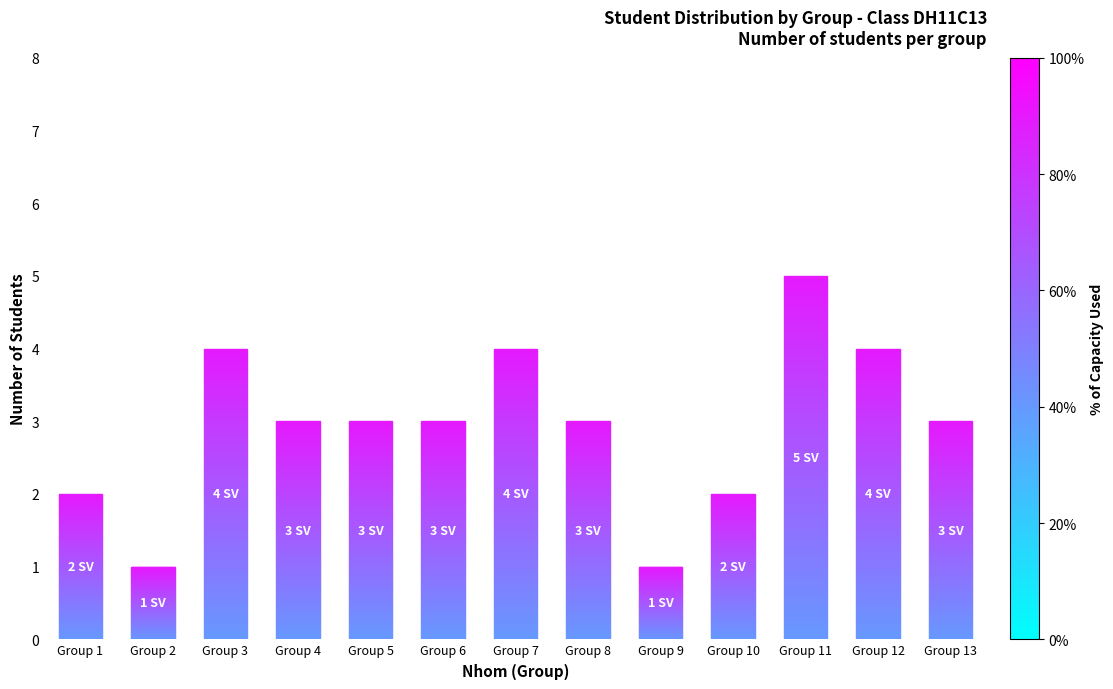

Reading left to right, what are all the values shown in this chart?

Group 1=2	Group 2=1	Group 3=4	Group 4=3	Group 5=3	Group 6=3	Group 7=4	Group 8=3	Group 9=1	Group 10=2	Group 11=5	Group 12=4	Group 13=3